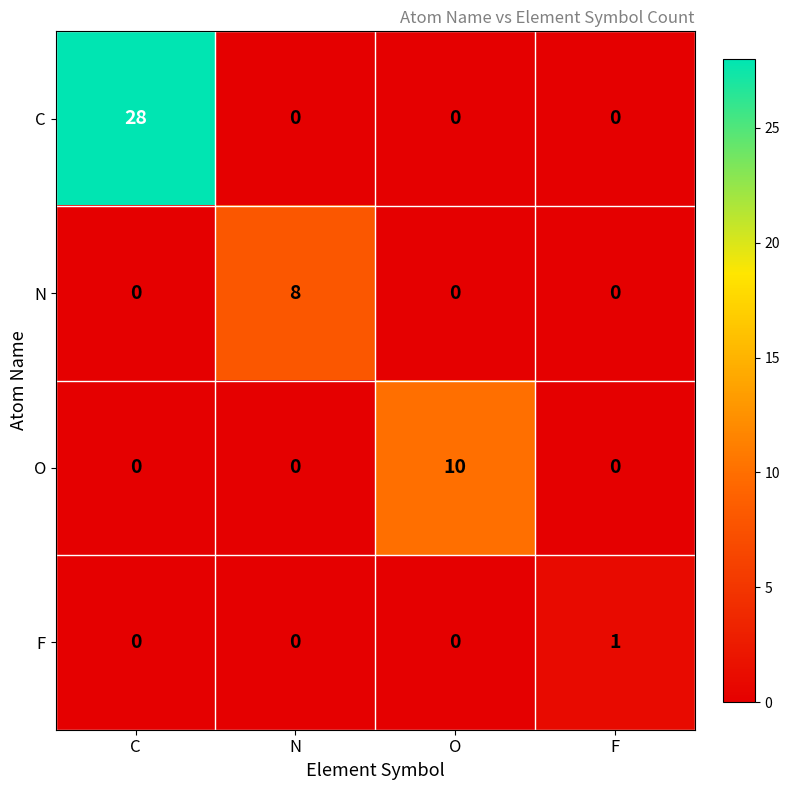

Rank the series by their maximum value, from lowest to highest.

F, N, O, C